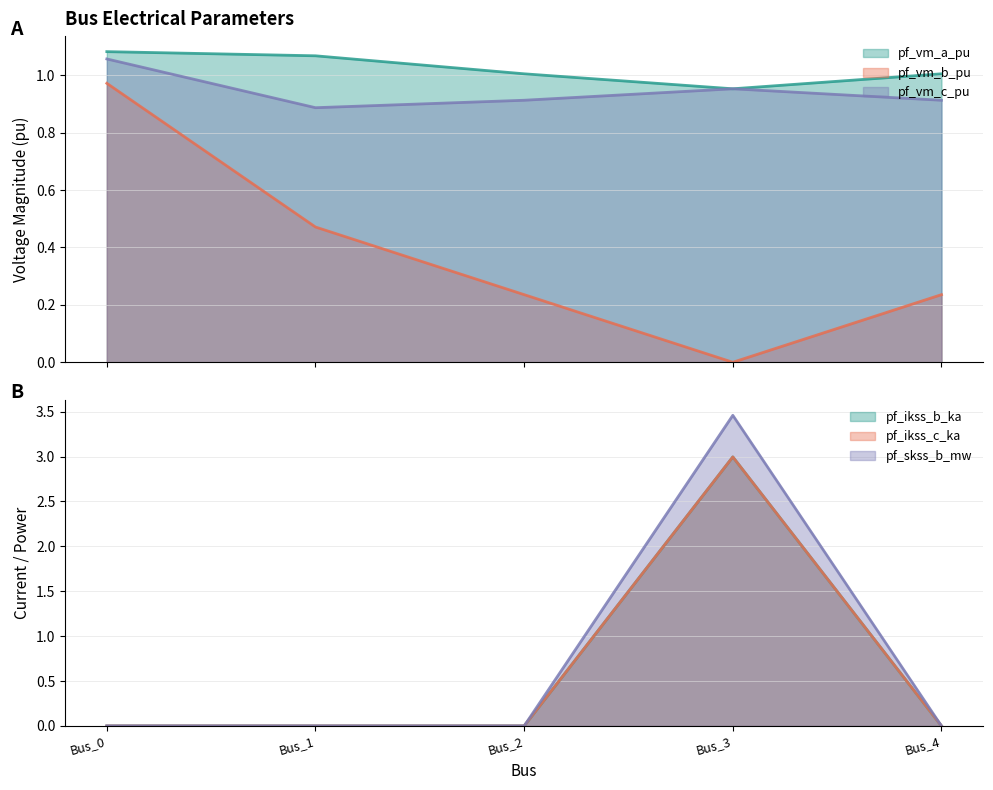

How many times do pf_skss_b_mw and pf_vm_a_pu cross each other?

2